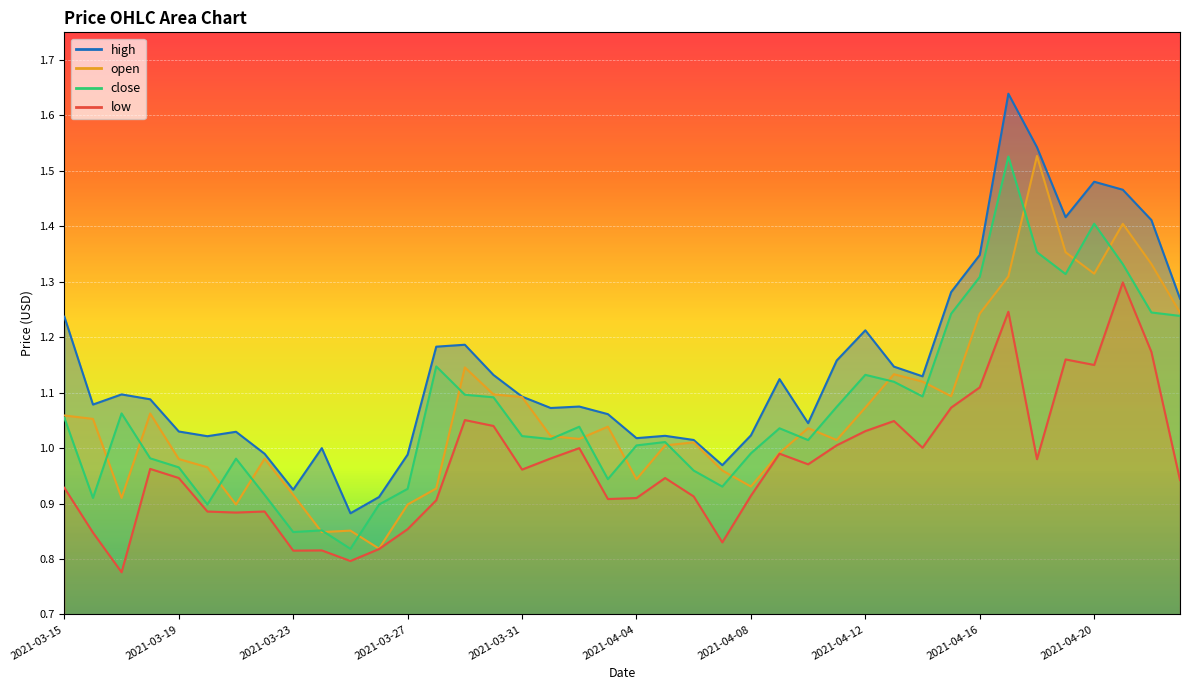

What is the minimum value for close?

0.8